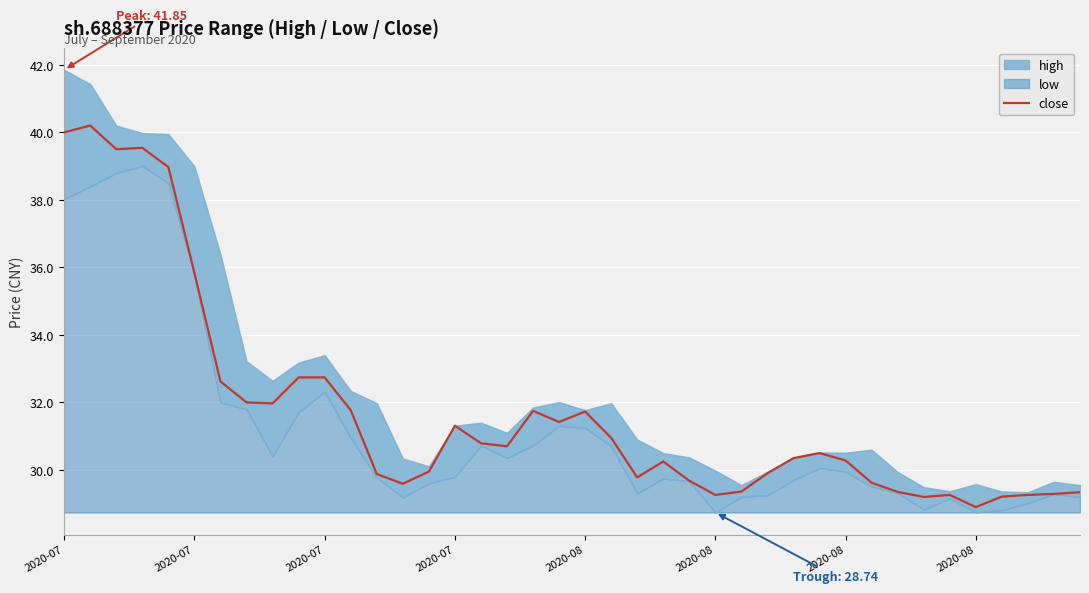

Between 2020-07 and 19, which is larger?

2020-07